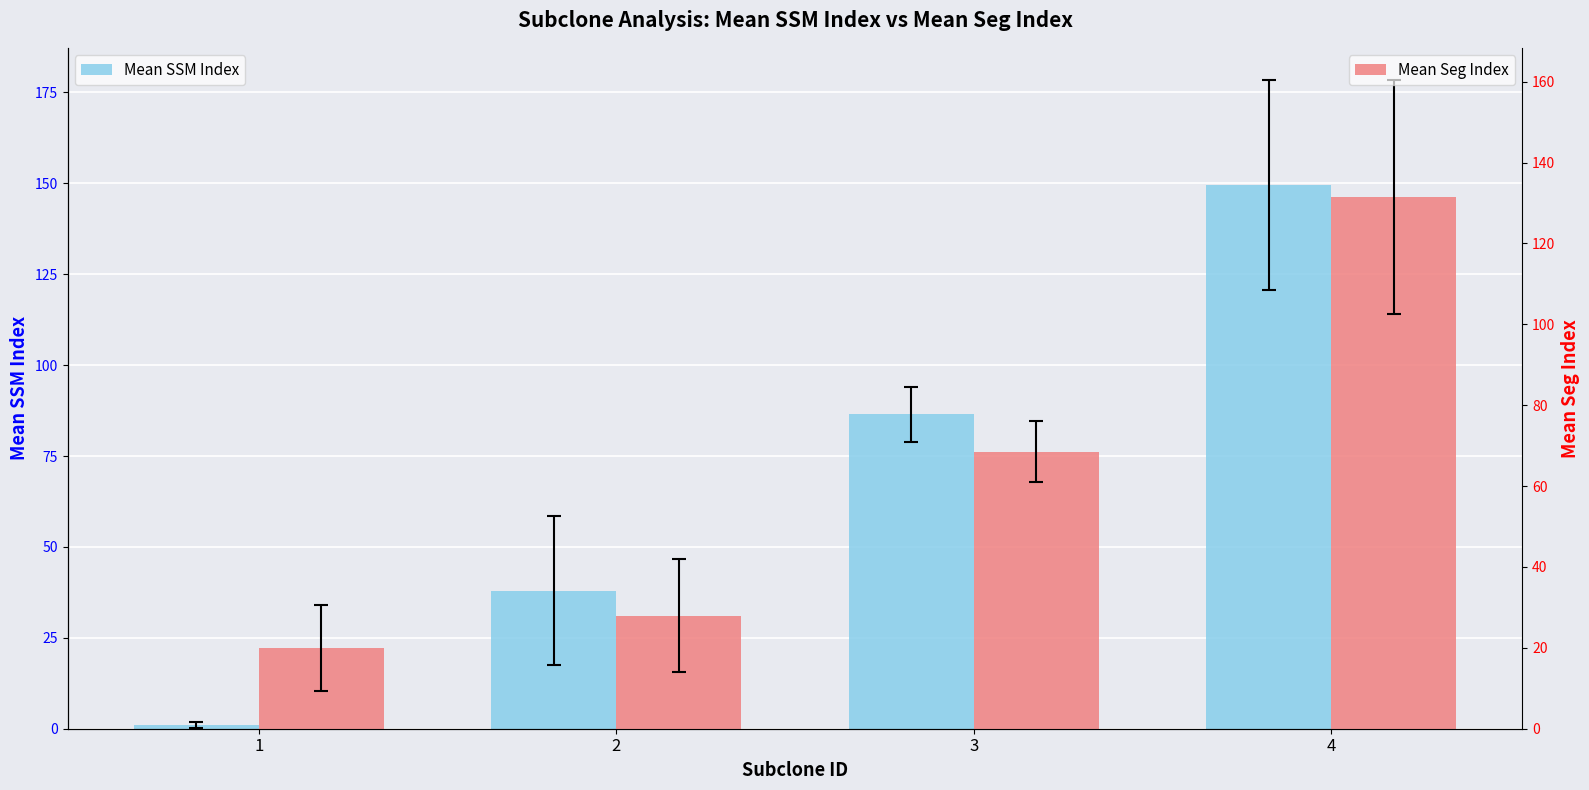

What is the difference between the maximum and second lowest values in the Mean SSM Index series?

111.5